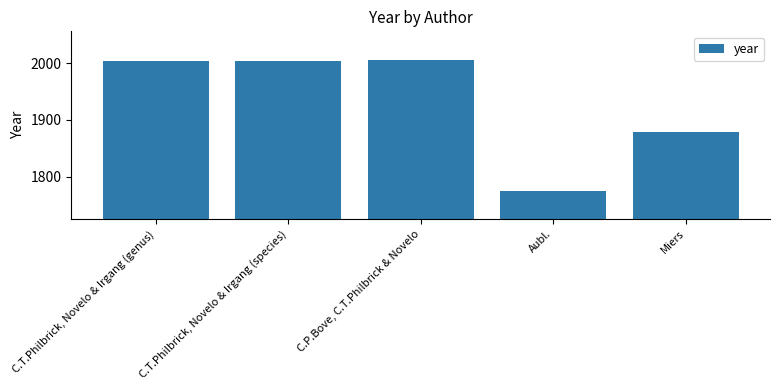

Reading left to right, what are all the values shown in this chart?

2004	2004	2006	1775	1879